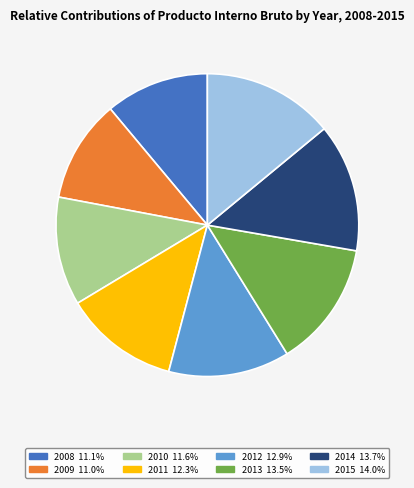

Which has a higher value, 2010 or 2012?

2012